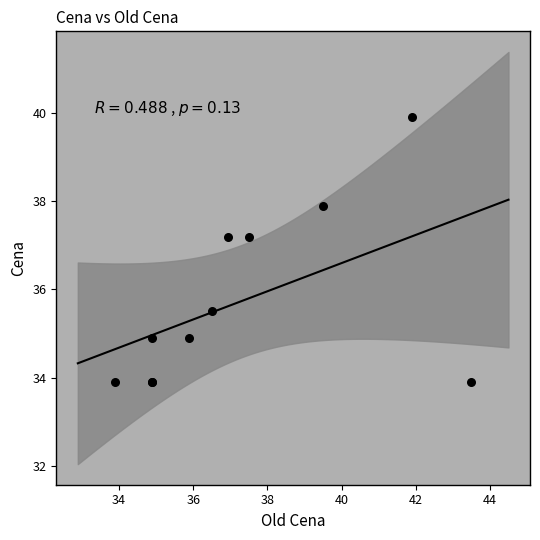

What Y value in the scatter plot is closest to 36?

35.5